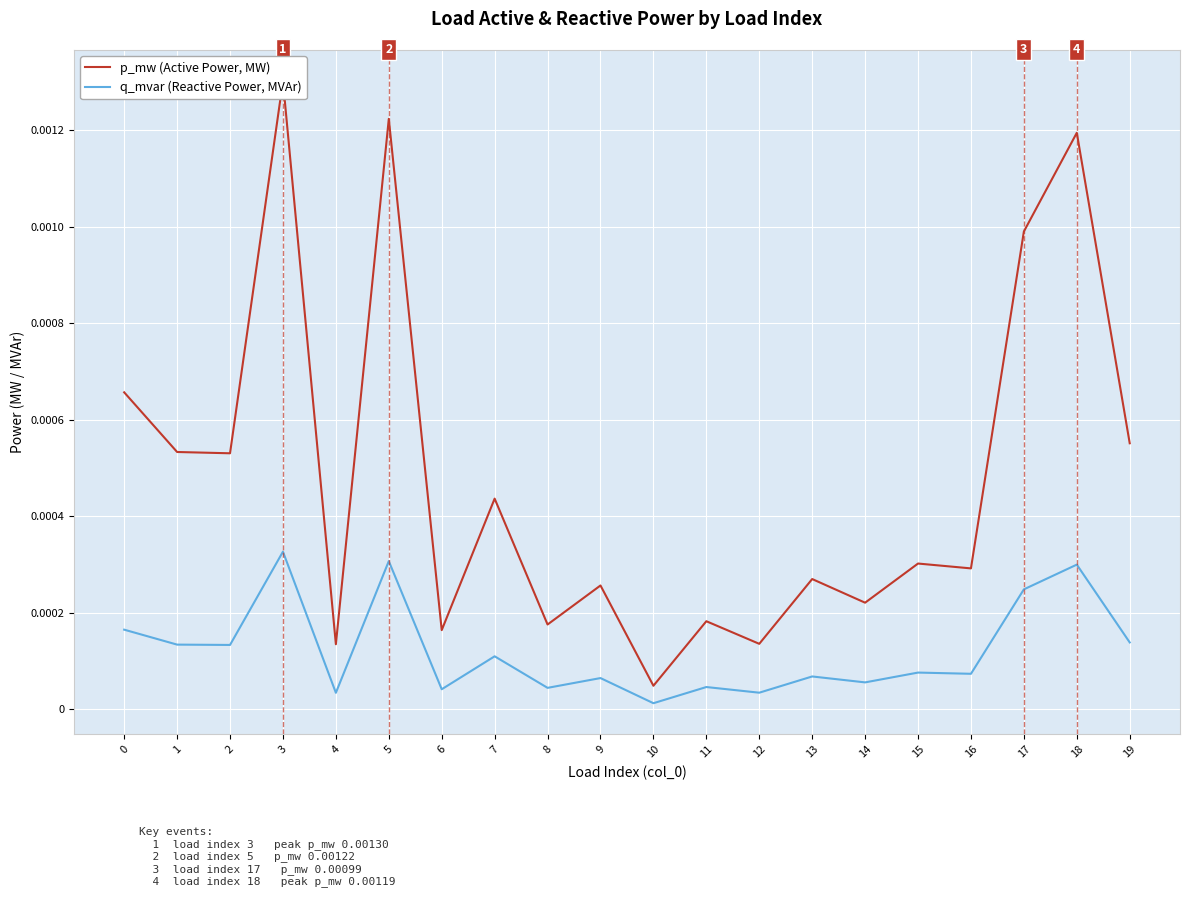

Does the chart display data point markers on the line(s)?

No